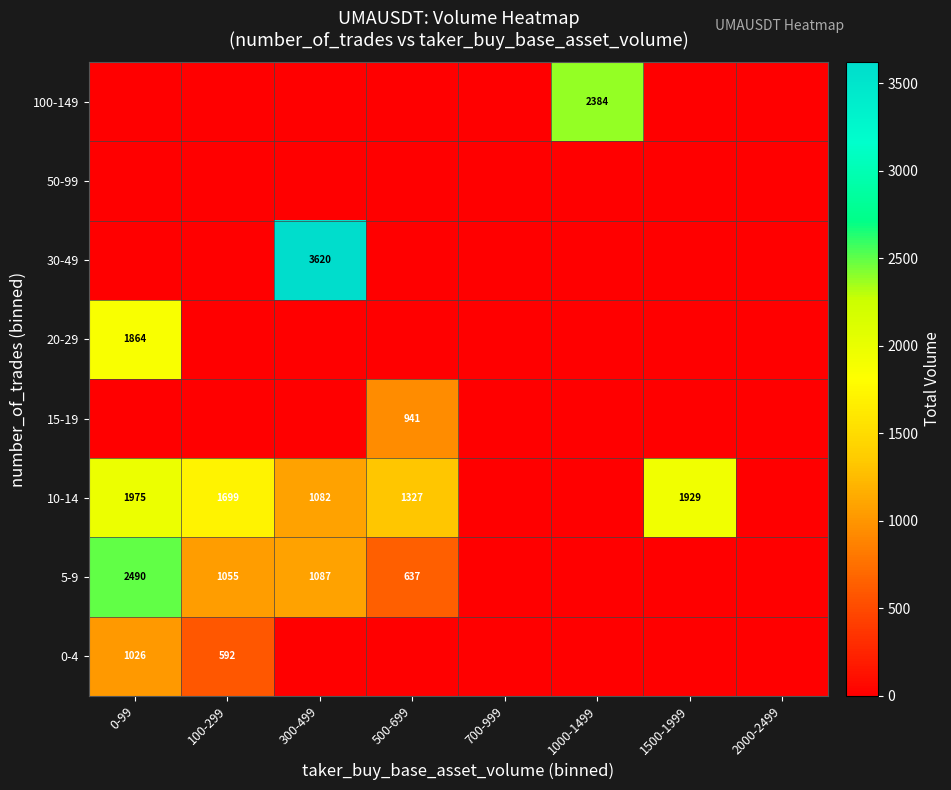

The 10-14 series shows 2726 at 0-99. True or false?

False